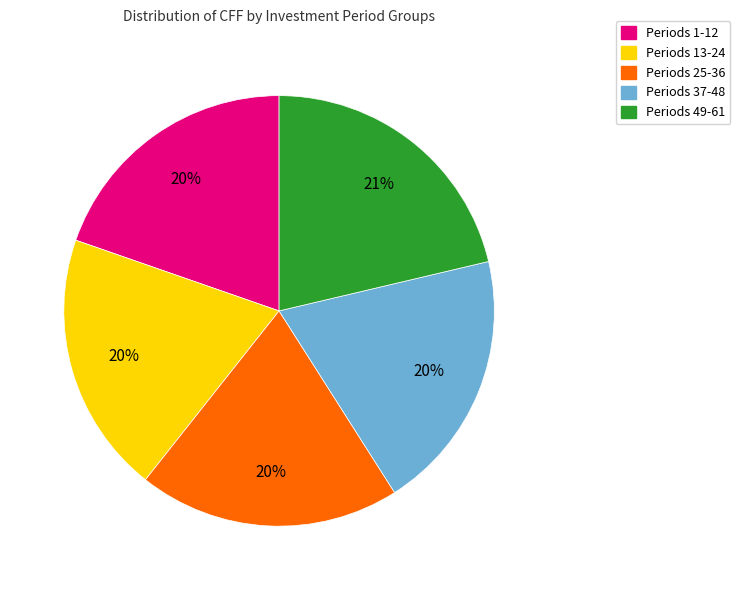

To the nearest percent, what is the average slice percentage?

20%